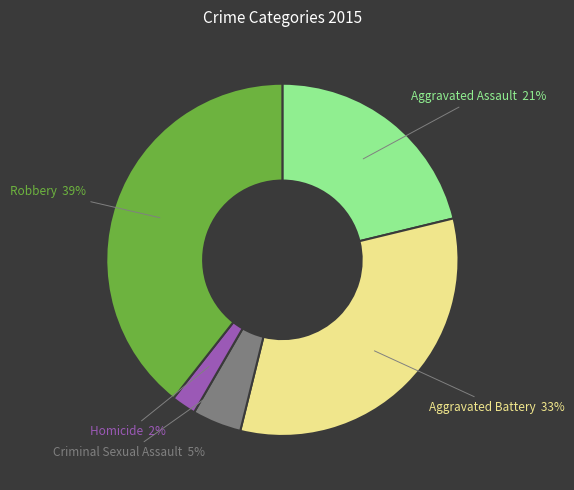

What is the smallest slice in the pie chart?

Homicide